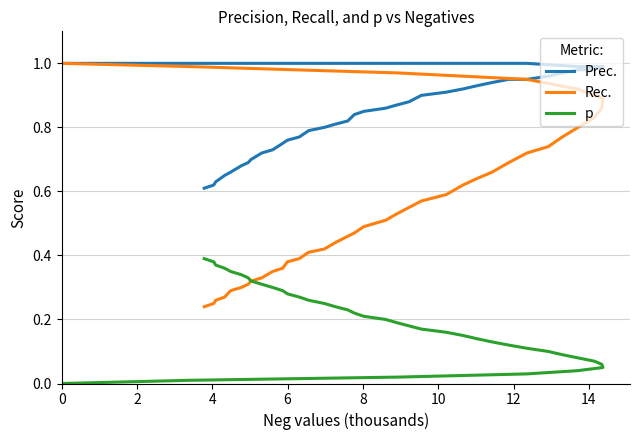

Which series has the widest spread of values?

Rec.